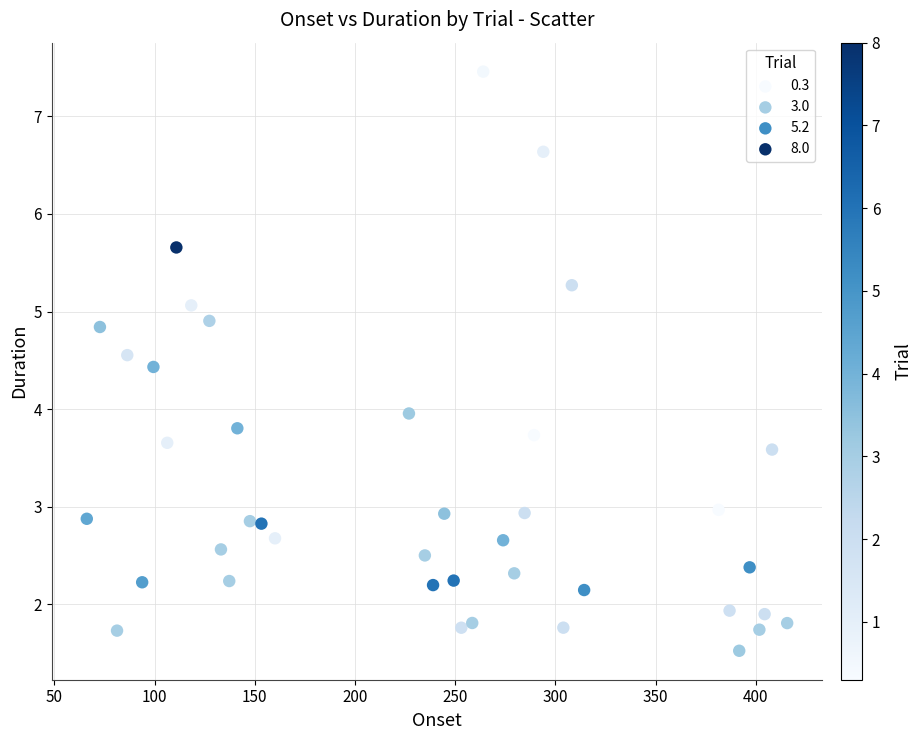

What is the range of X values (max minus min)?

349.5